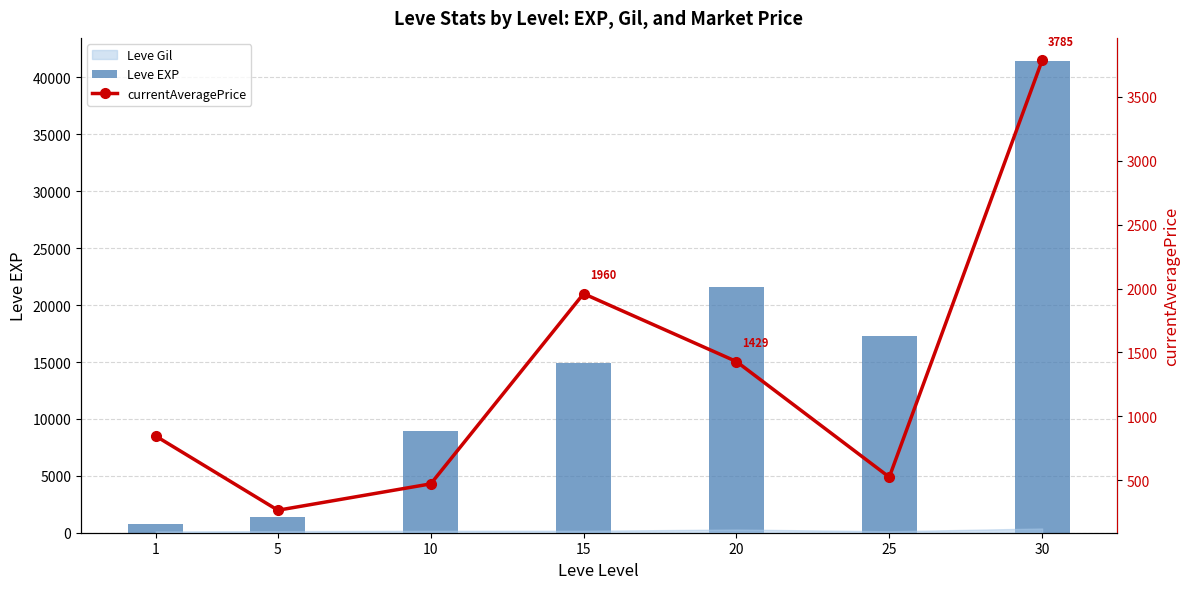

At which label does Leve EXP first exceed 14920?

20